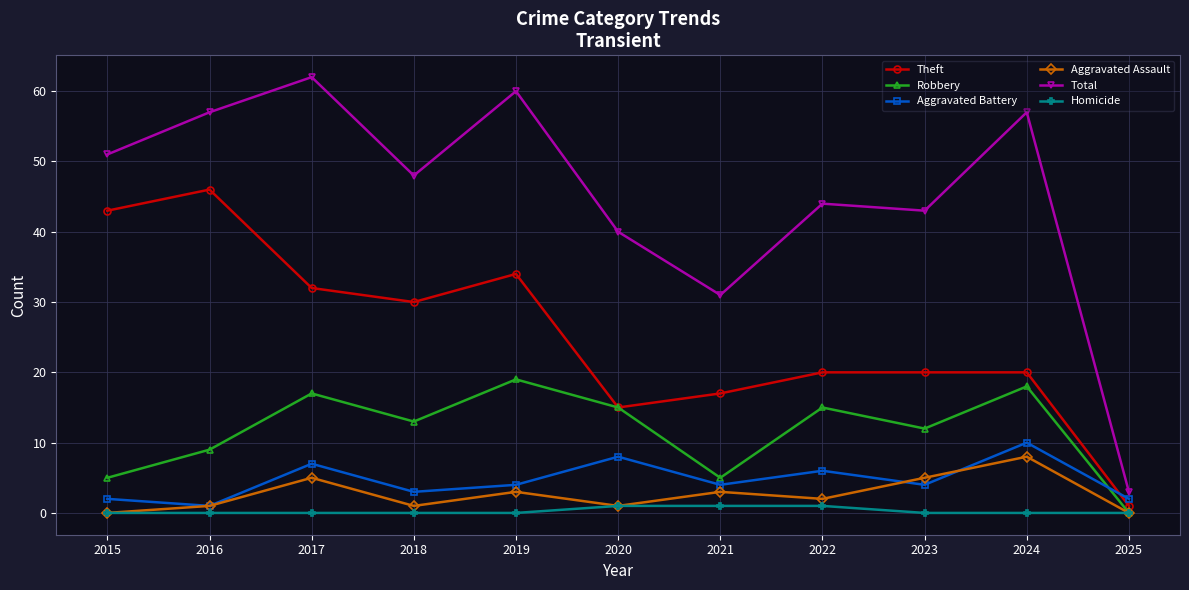

What value does the Aggravated Assault series have at 2017?

5